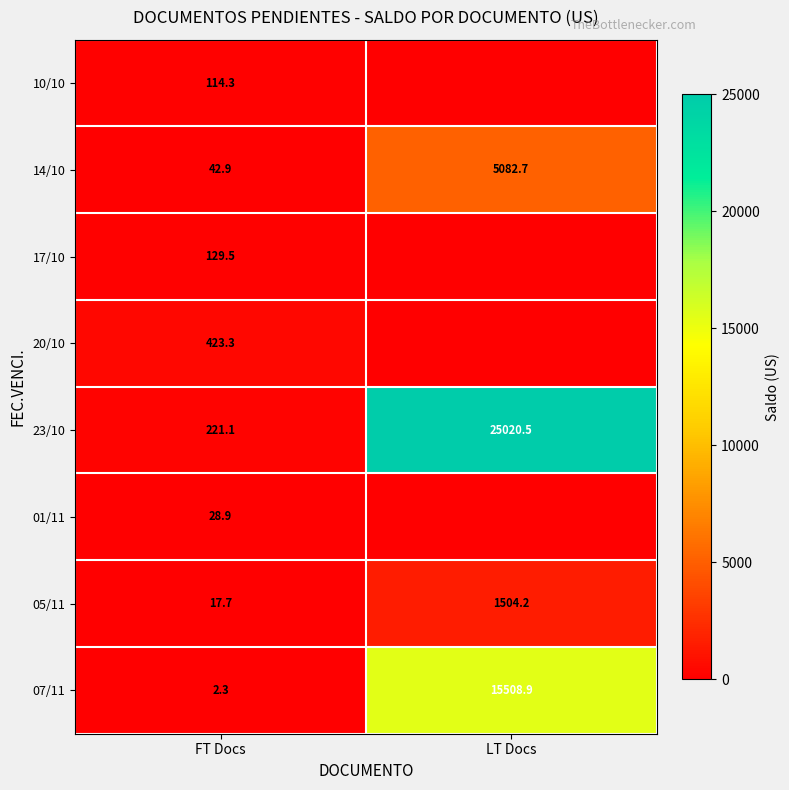

Count the number of categories in the chart.

2